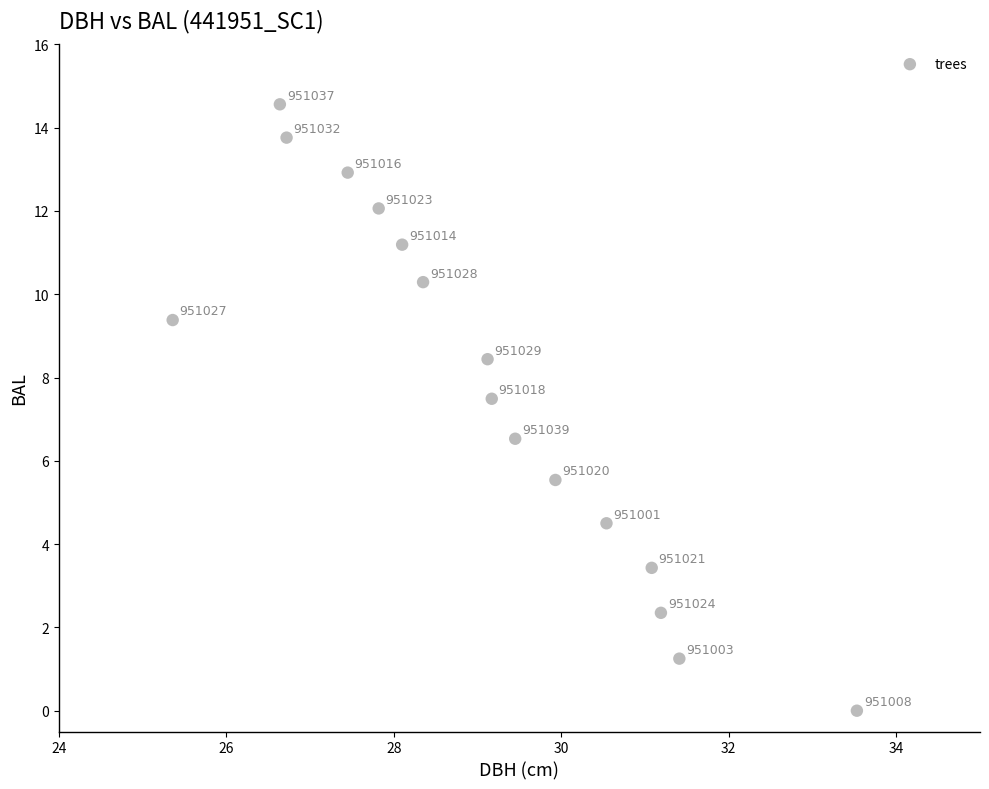

What Y value in the scatter plot is closest to 7?

6.5